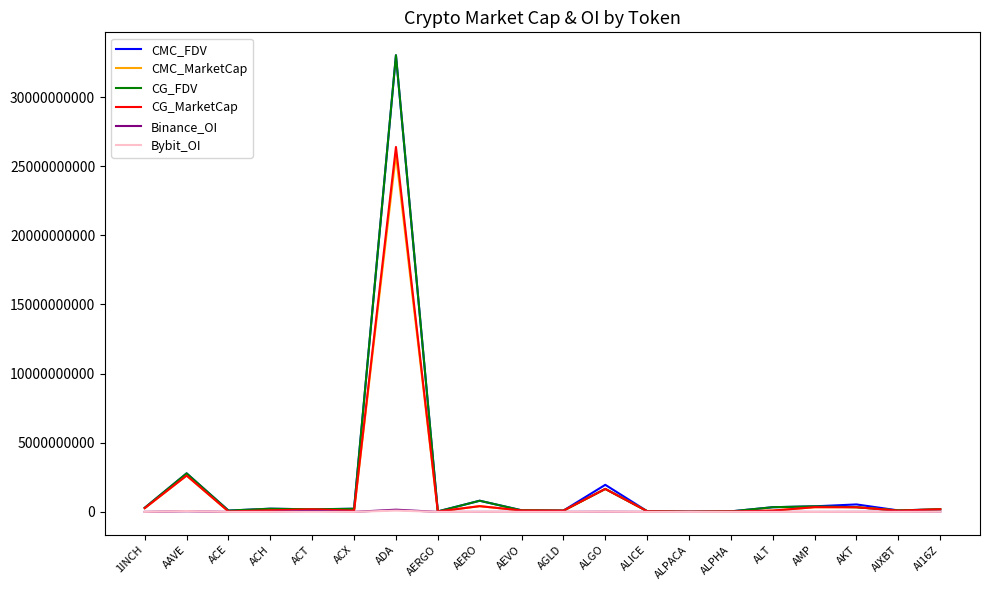

How many series are shown in this chart?

6